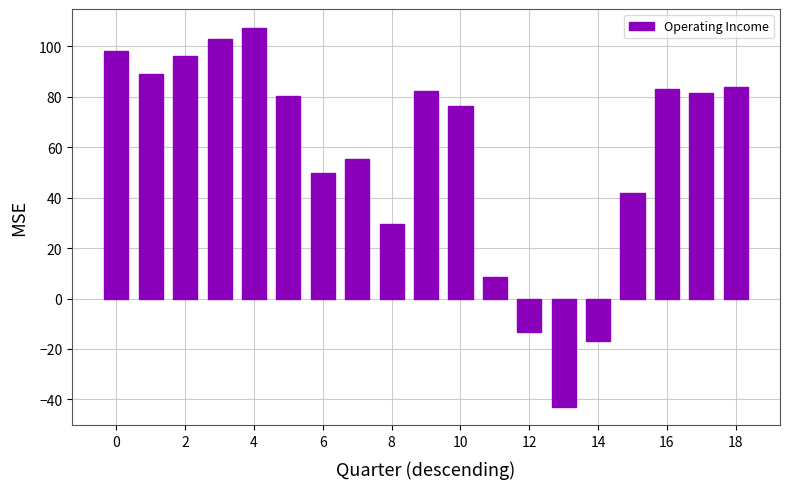

What is the average value?

57.6